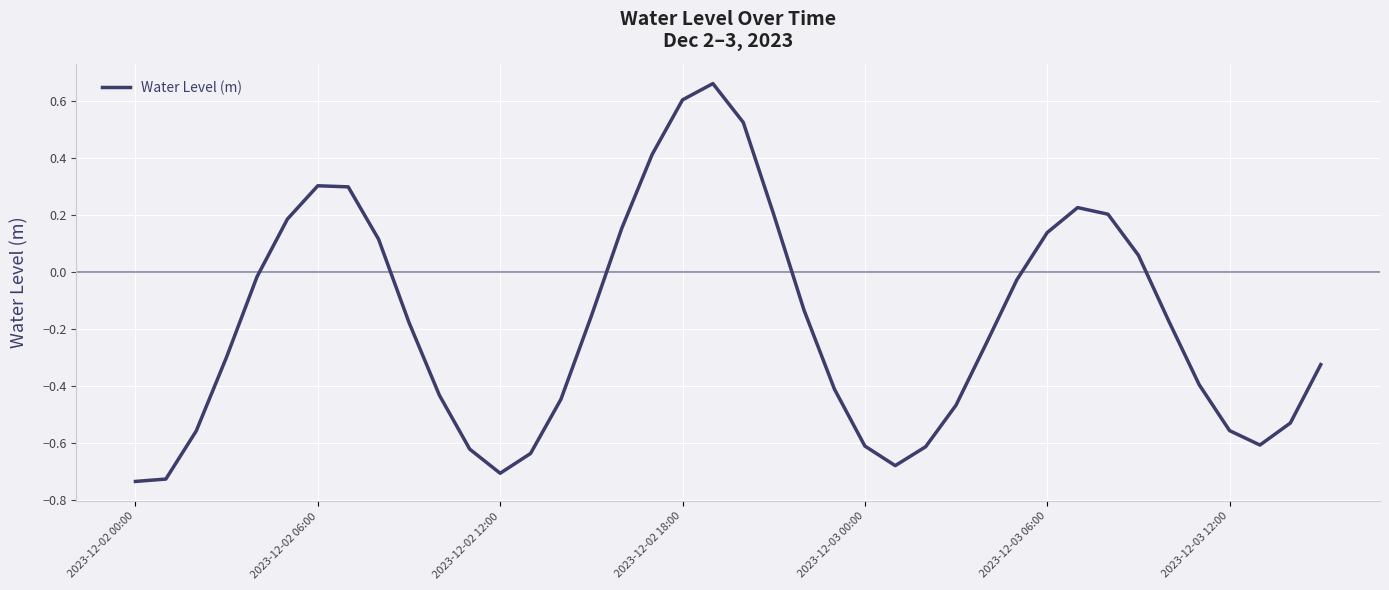

Is it true that the value at 2023-12-02 18:00 is 0.3?

False